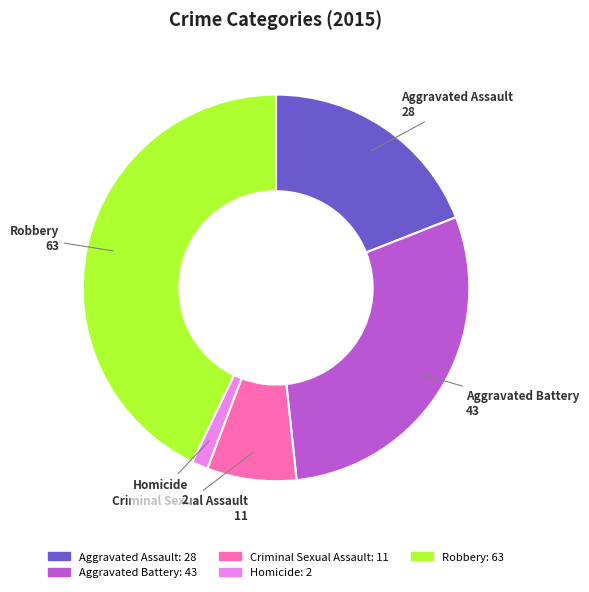

What is the smallest slice in the pie chart?

Homicide